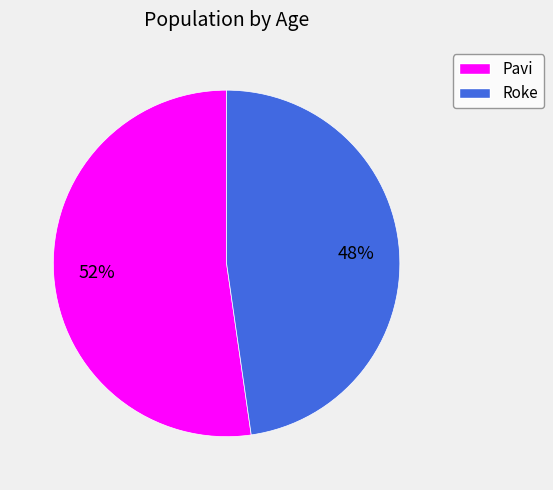

The Roke slice represents 48% of the pie. True or false?

True